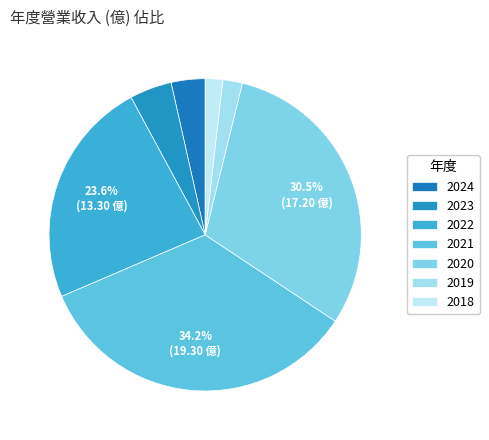

How many segments does this pie chart have?

7